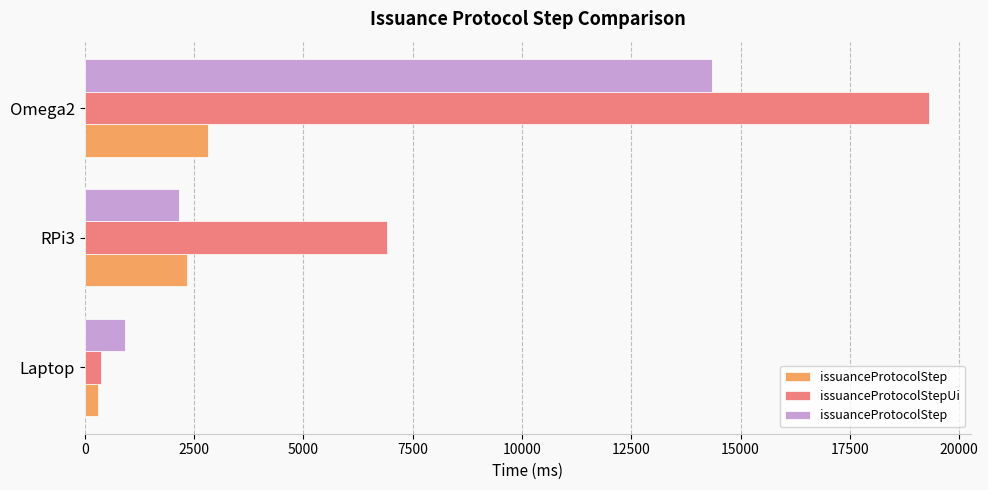

What is the total value across all series at RPi3?

11384.0